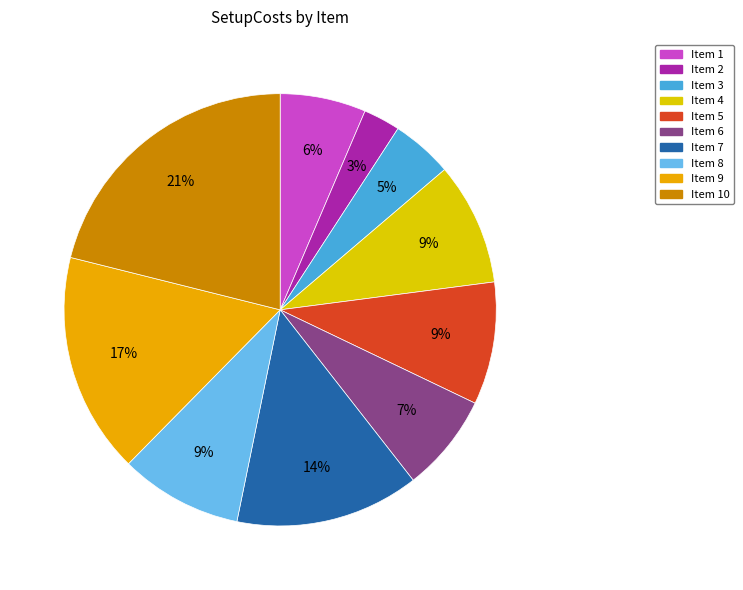

To the nearest percent, what is the average slice percentage?

10%